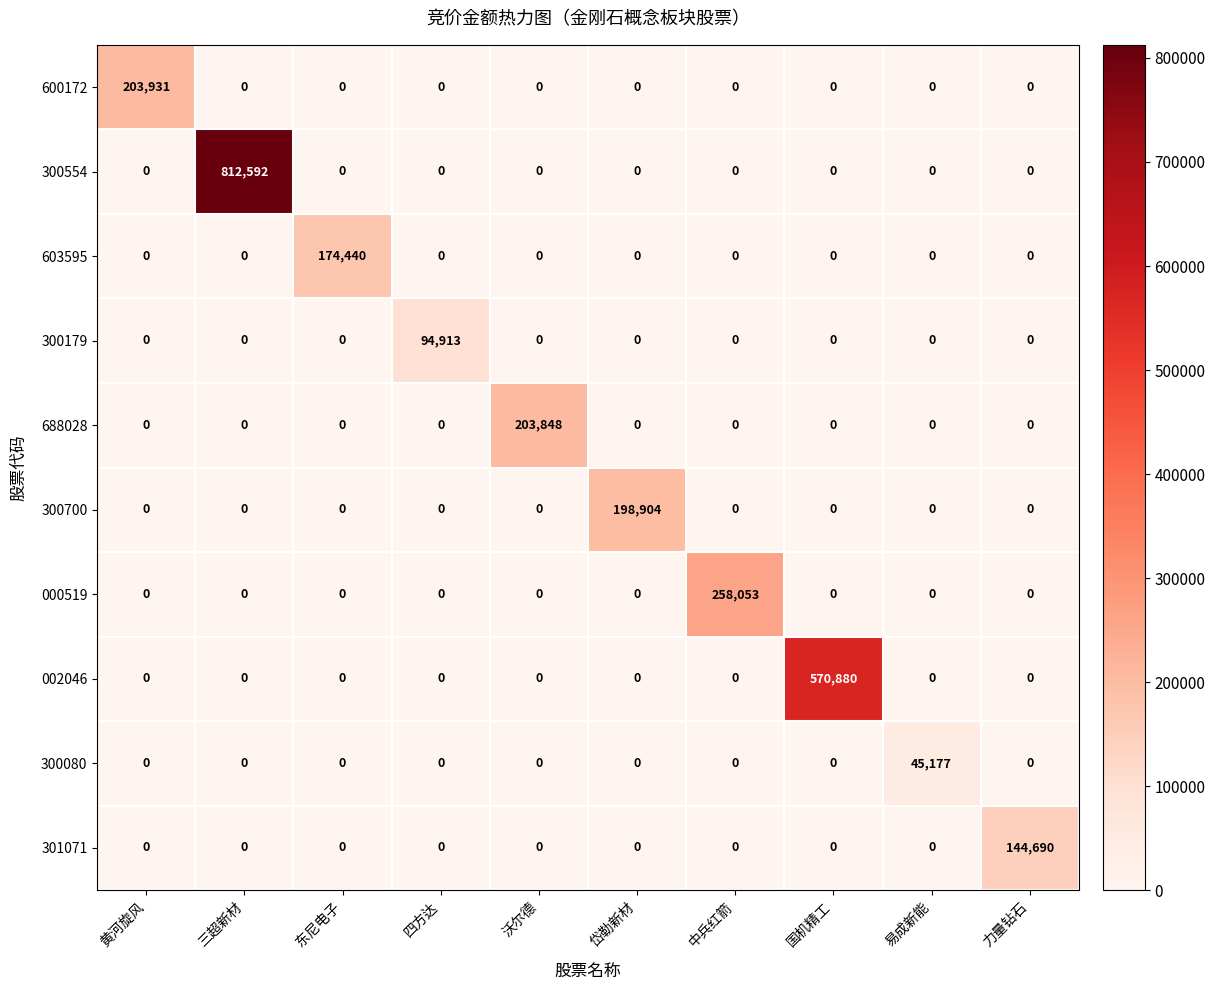

The value of 000519 at 四方达 is 0. True or false?

True